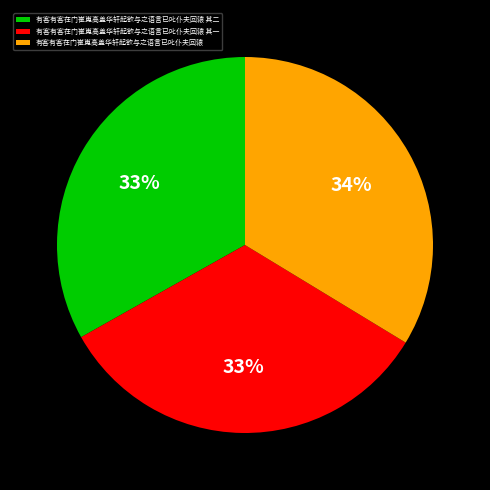

What percentage is the 有客有客在门崔嵬高盖华轩起欲与之语言已叱仆夫回辕 其一 slice, to the nearest percent?

33%